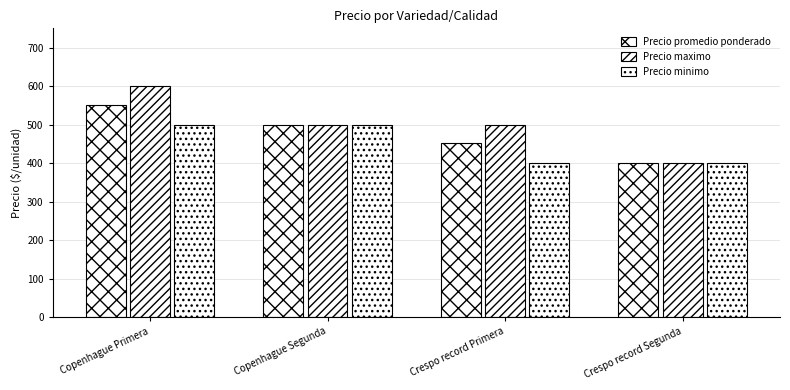

Count the number of categories in the chart.

4